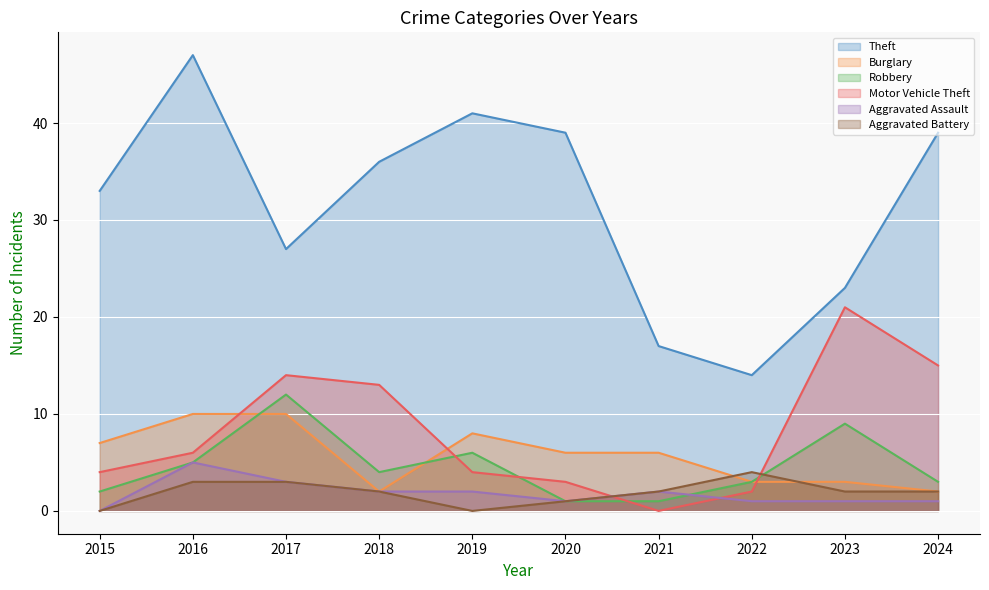

Which label corresponds to the largest value in the chart?

2016